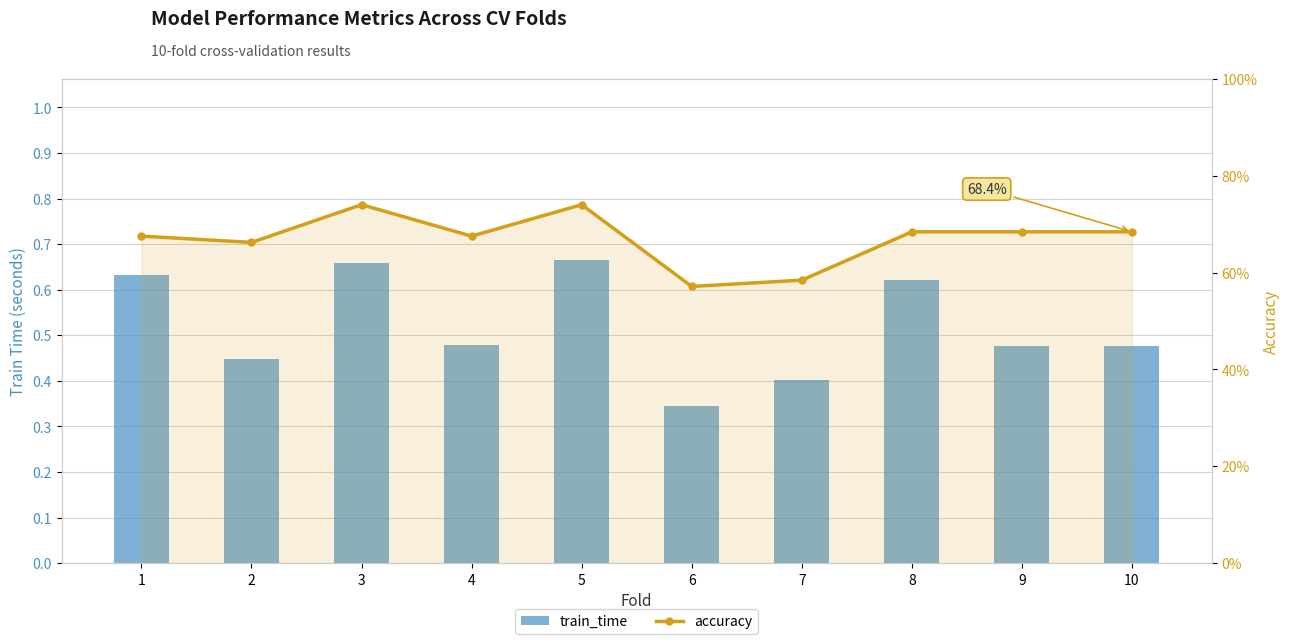

The value of accuracy at 10 is 1.0. True or false?

False